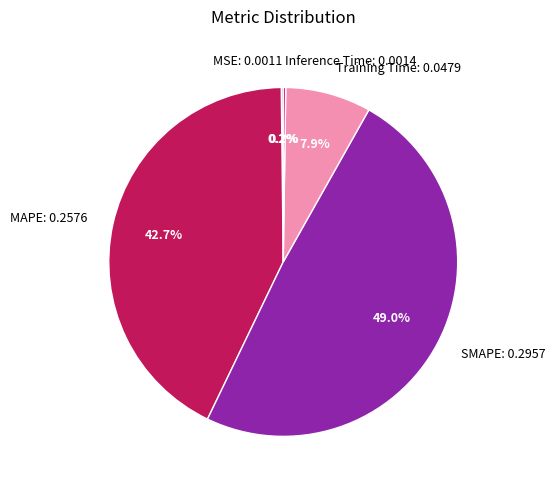

To the nearest percent, what percentage of the pie is SMAPE?

49%